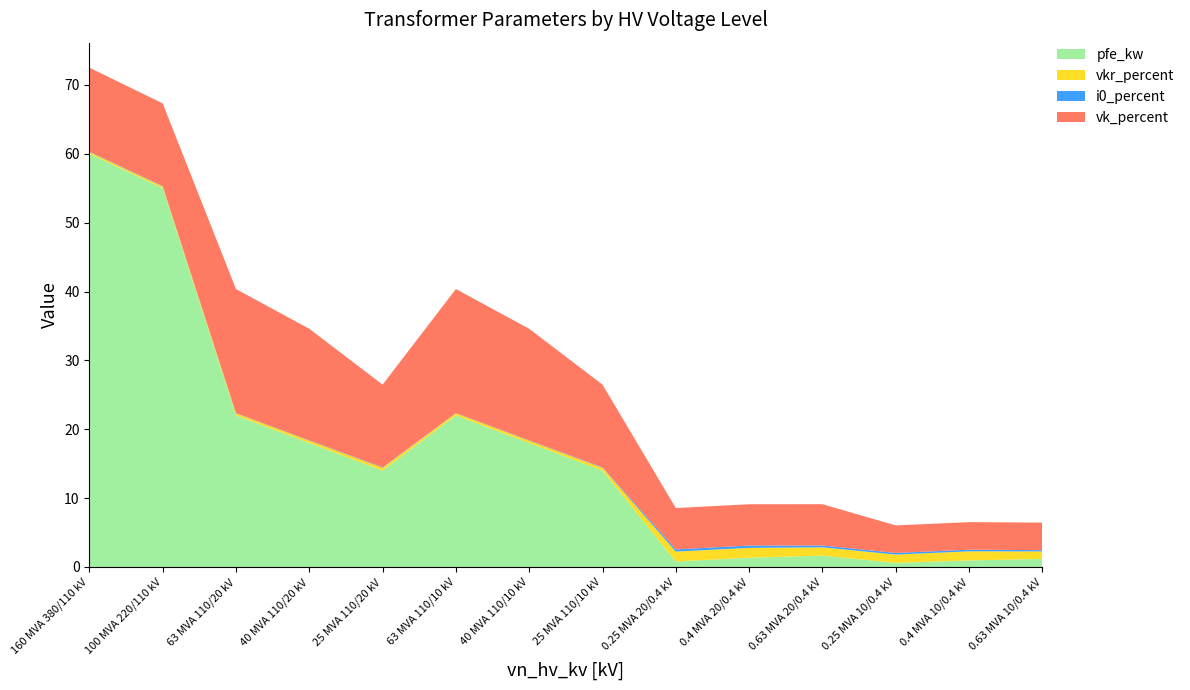

Reading left to right, transcribe all the data shown in this chart.

pfe_kw: 60.0	55.0	22.0	18.0	14.0	22.0	18.0	14.0	0.8	1.4	1.6	0.6	0.9	1.2
vkr_percent: 0.2	0.3	0.3	0.3	0.4	0.3	0.3	0.4	1.4	1.4	1.2	1.2	1.3	1.1
i0_percent: 0.1	0.1	0.0	0.1	0.1	0.0	0.1	0.1	0.3	0.3	0.3	0.2	0.2	0.2
vk_percent: 12.2	12.0	18.0	16.2	12.0	18.0	16.2	12.0	6.0	6.0	6.0	4.0	4.0	4.0